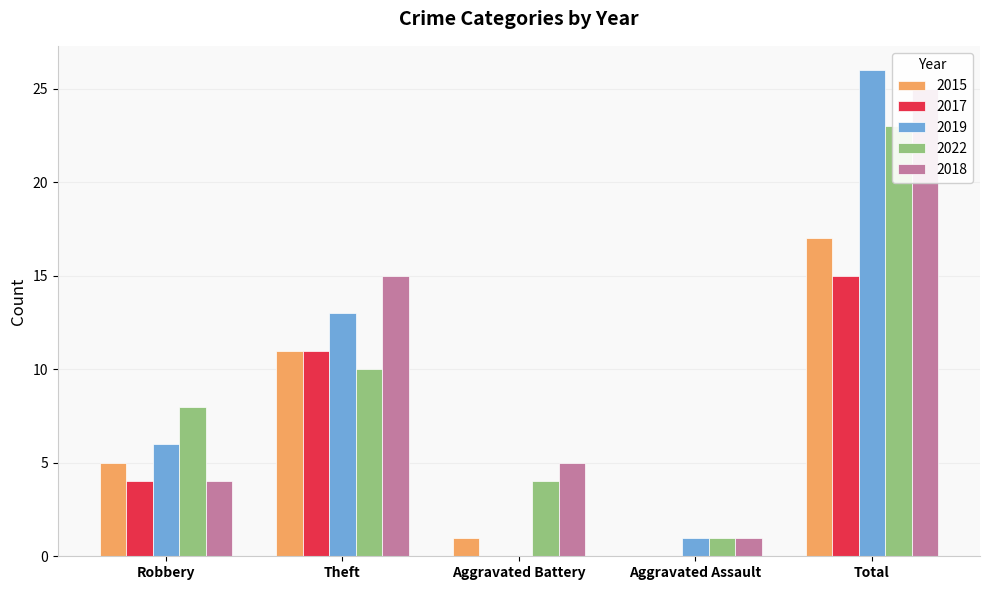

Between Theft and Robbery, which is larger?

Theft